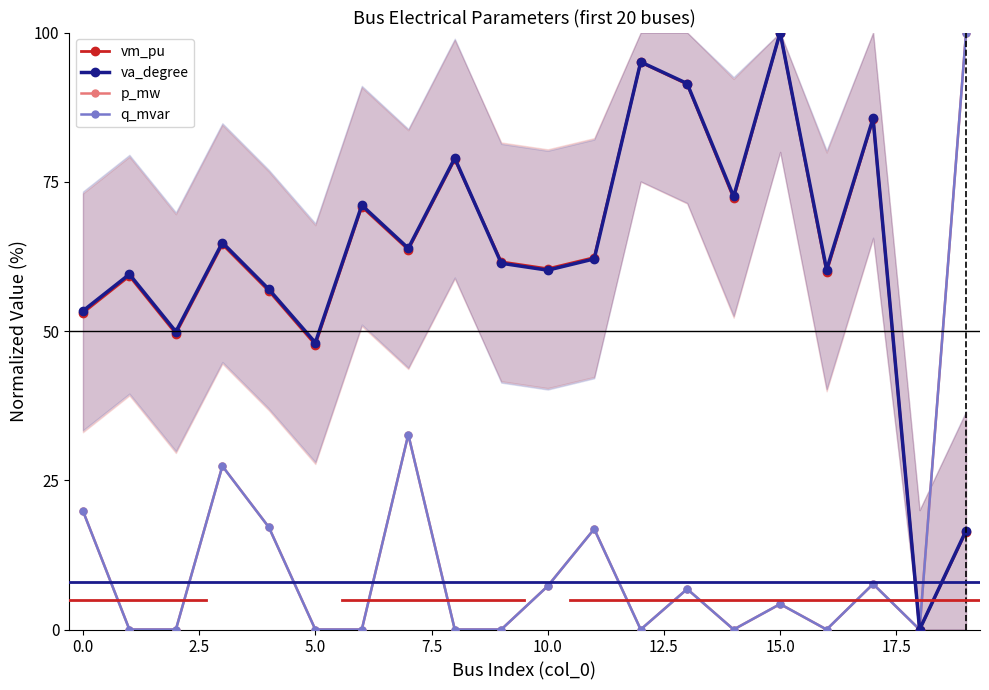

At which label is p_mw closest to 50?

15.0